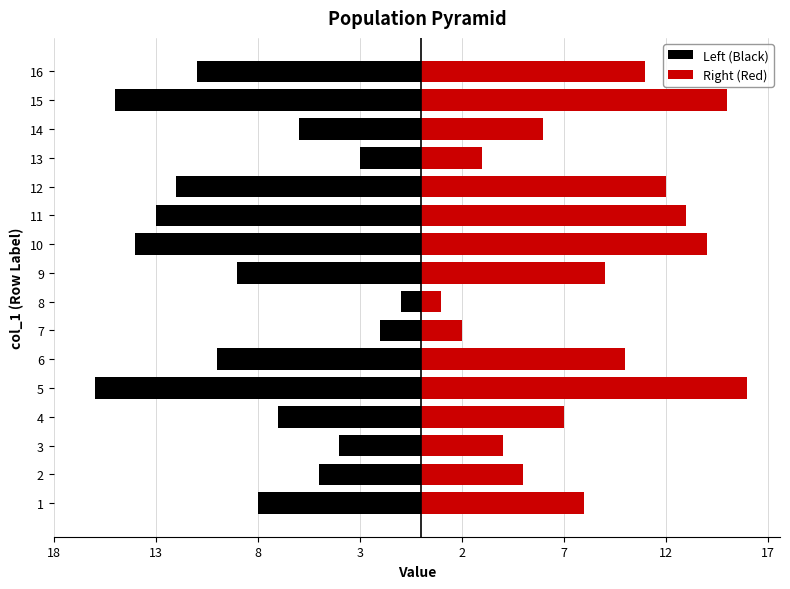

How many groups of bars are there?

16